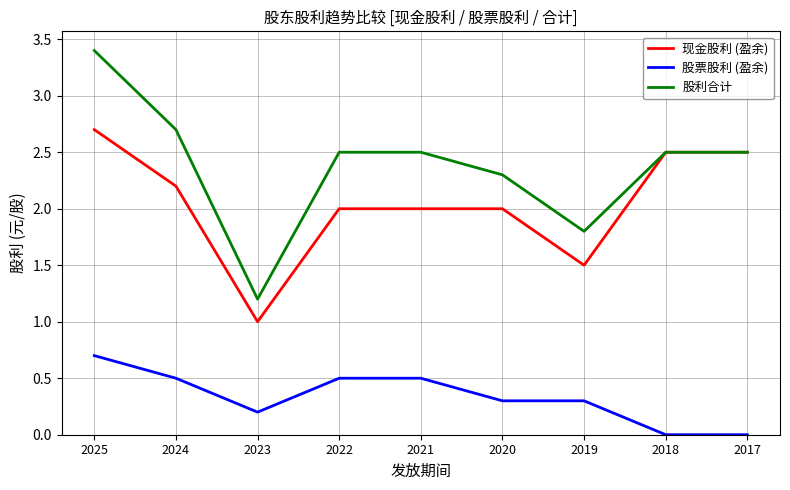

How many values in the 股利合计 series exceed 2?

7